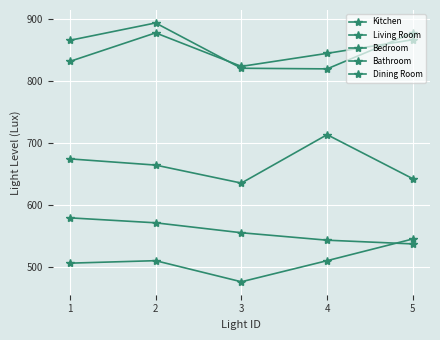

What is the average value of the Bedroom series?

509